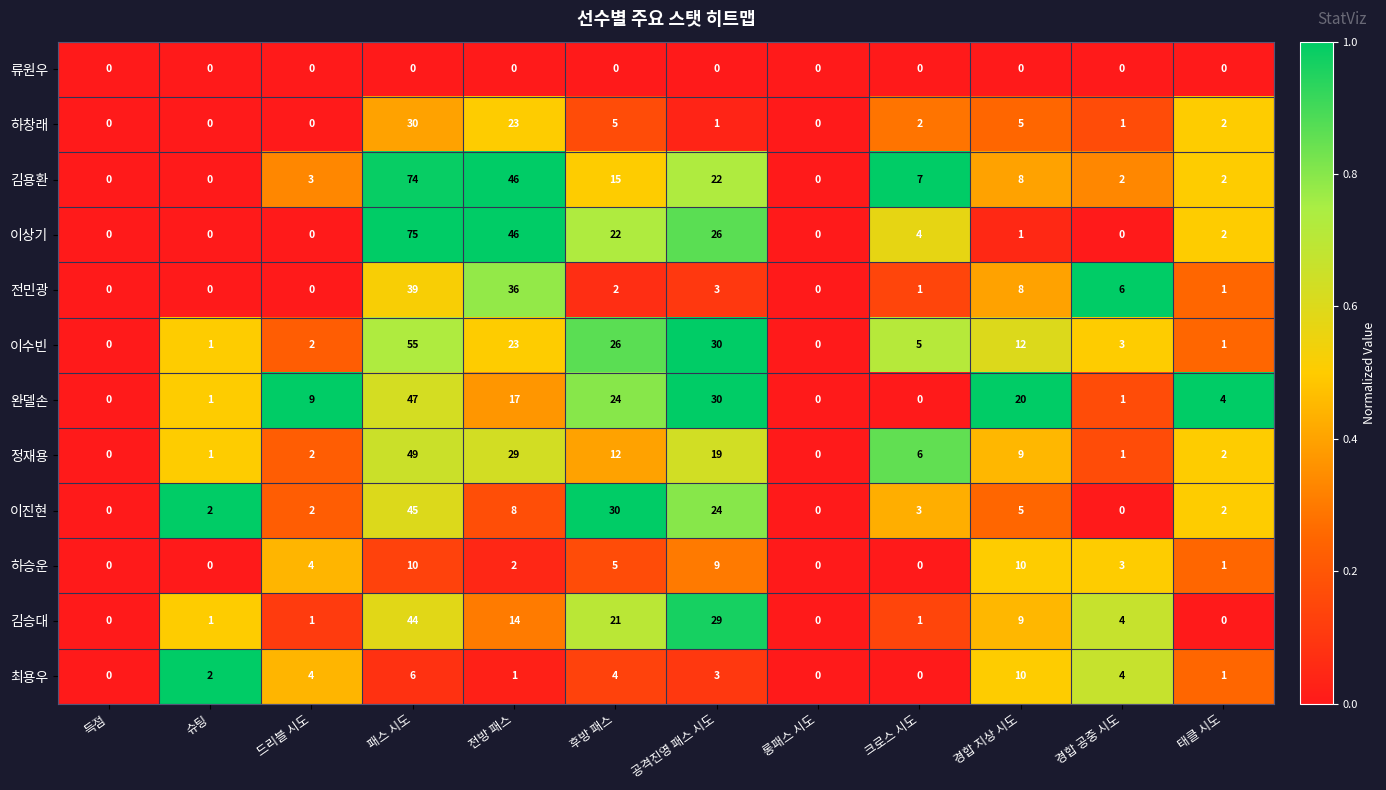

Between 후방 패스 and 크로스 시도, which series saw the biggest shift?

이진현